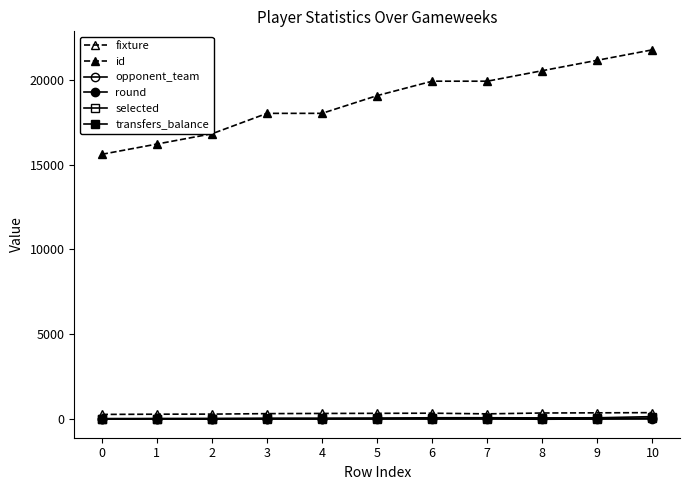

Reading right to left, list all the values displayed in this chart.

fixture: 10=377	9=366	8=357	7=306	6=345	5=337	4=330	3=319	2=291	1=286	0=273
id: 10=21769	9=21153	8=20538	7=19918	6=19919	5=19068	4=18023	3=18022	2=16818	1=16212	0=15607
opponent_team: 10=5	9=10	8=6	7=13	6=8	5=19	4=20	3=18	2=1	1=16	0=7
round: 10=38	9=37	8=36	7=35	6=35	5=34	4=32	3=32	2=30	1=29	0=28
selected: 10=143	9=74	8=68	7=76	6=76	5=54	4=40	3=40	2=23	1=17	0=0
transfers_balance: 10=53	9=5	8=-12	7=17	6=17	5=5	4=4	3=4	2=3	1=14	0=0